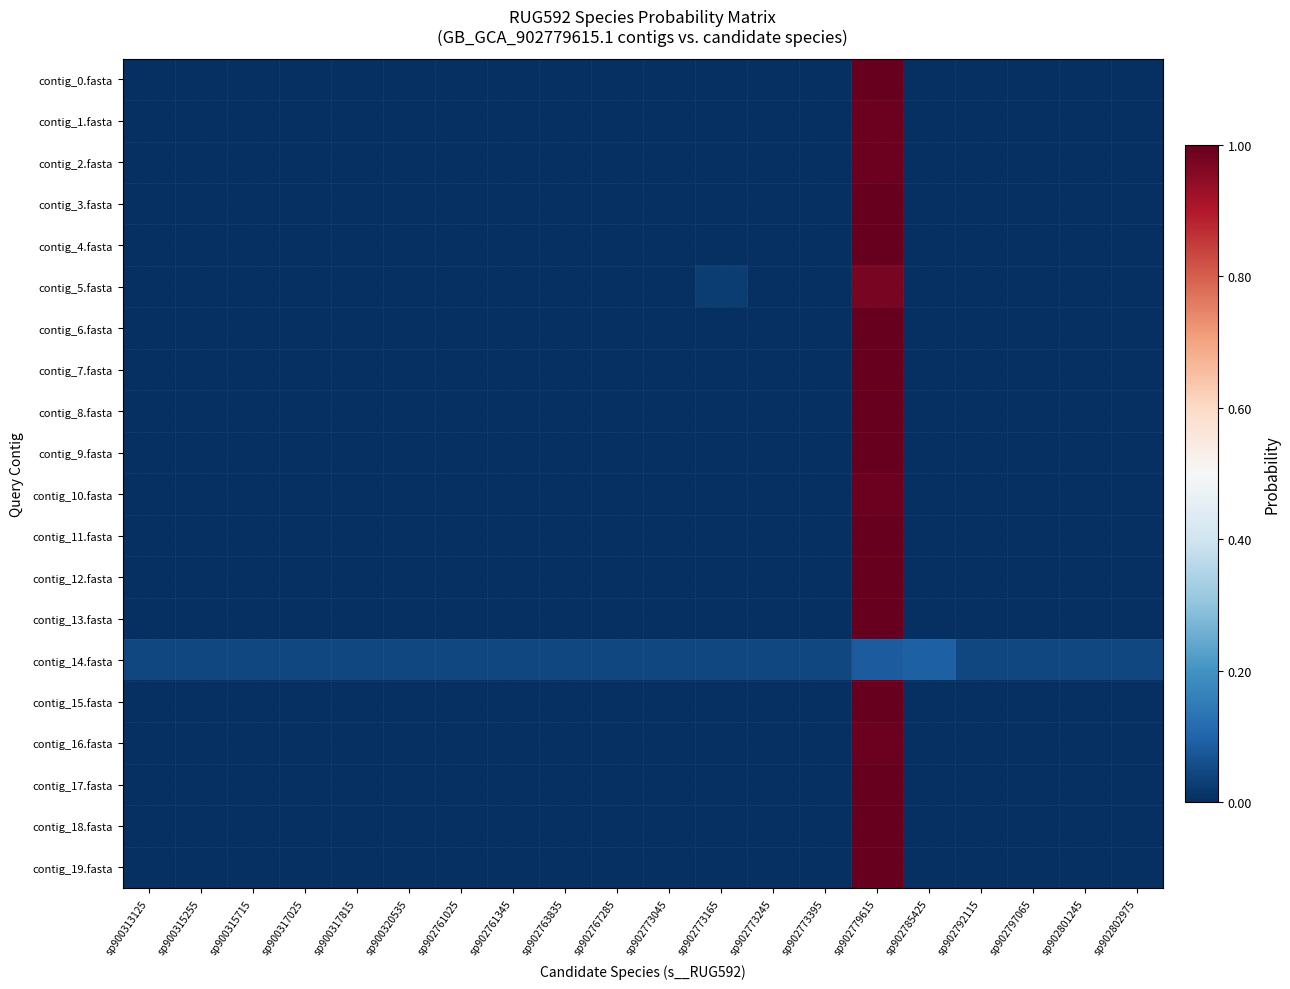

List the series in order of their peak value, lowest first.

contig_14.fasta, contig_5.fasta, contig_2.fasta, contig_10.fasta, contig_1.fasta, contig_16.fasta, contig_18.fasta, contig_0.fasta, contig_8.fasta, contig_3.fasta, contig_4.fasta, contig_6.fasta, contig_7.fasta, contig_9.fasta, contig_11.fasta, contig_12.fasta, contig_13.fasta, contig_15.fasta, contig_17.fasta, contig_19.fasta